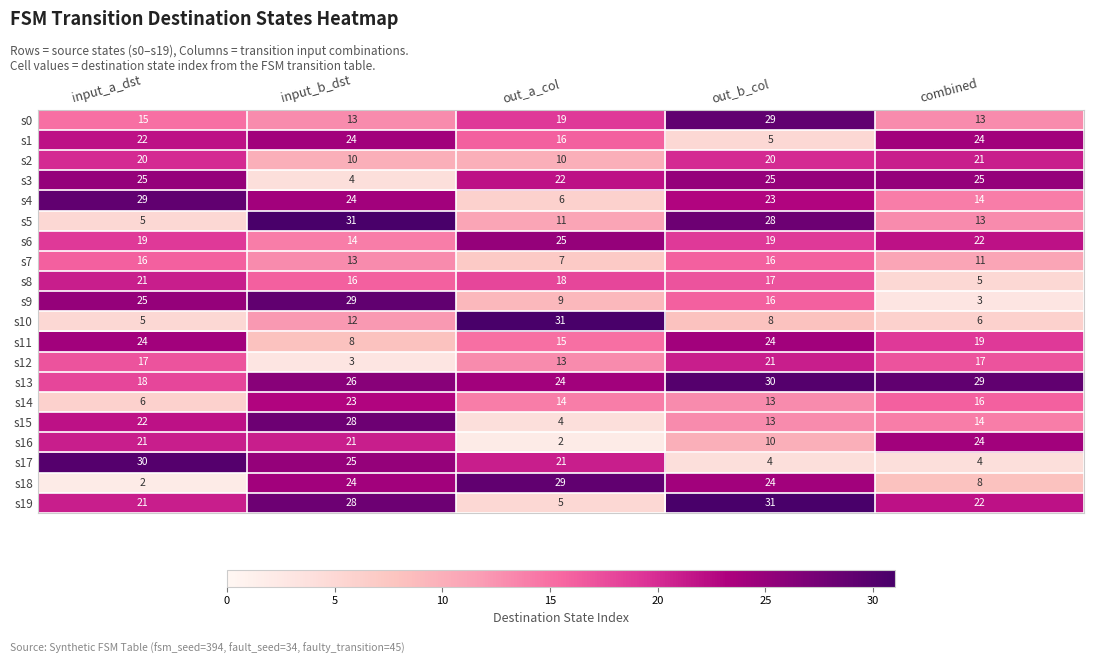

Which series changed the most between input_b_dst and combined?

s9